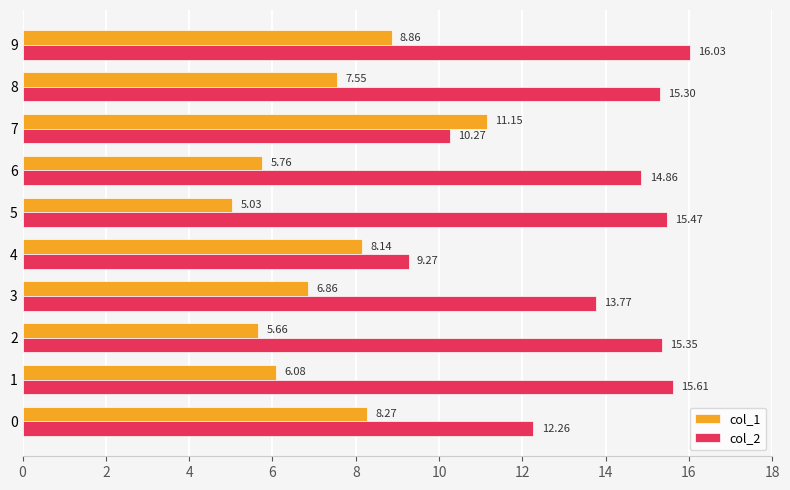

Which series has the widest spread of values?

col_2